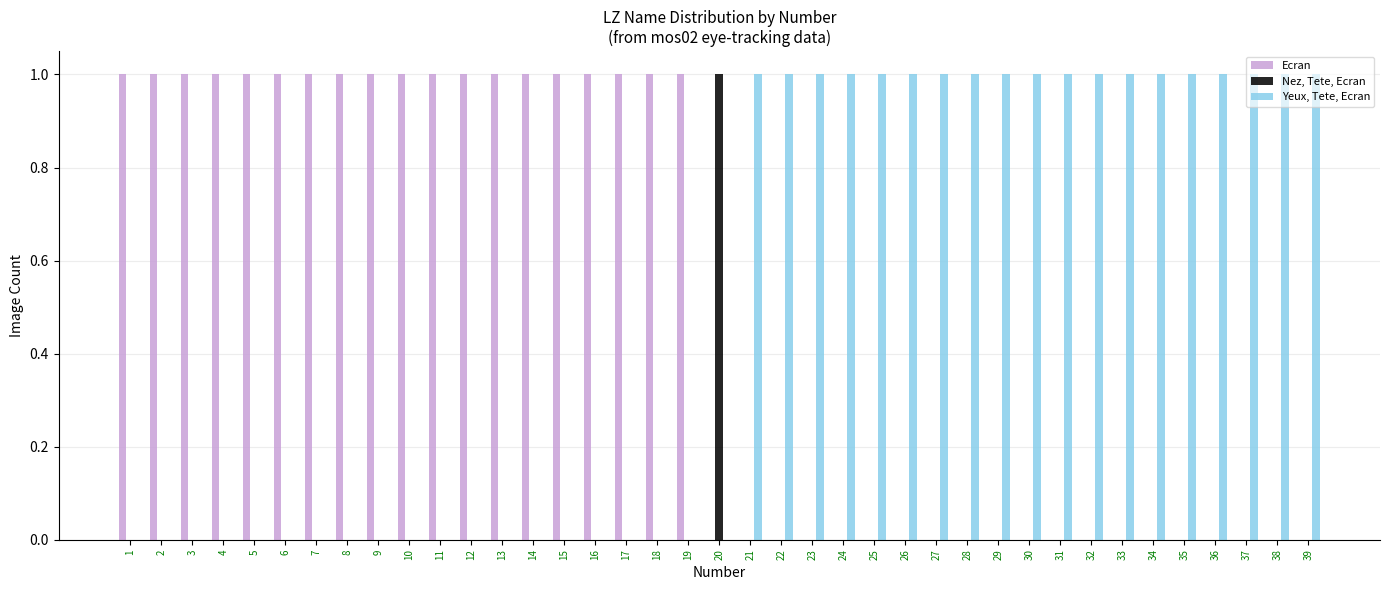

How many distinct data groups are displayed?

3